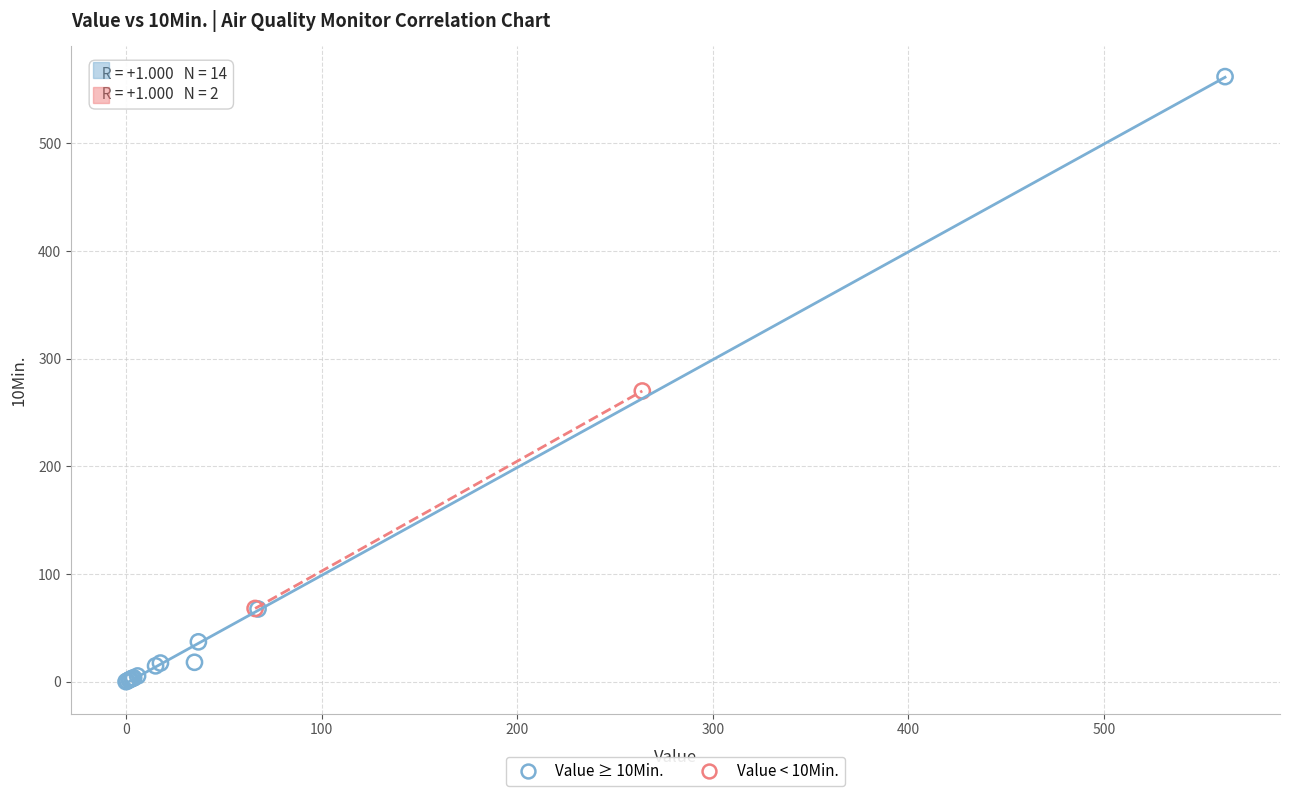

What are all the series names shown in the legend?

Value ≥ 10Min., Value < 10Min.